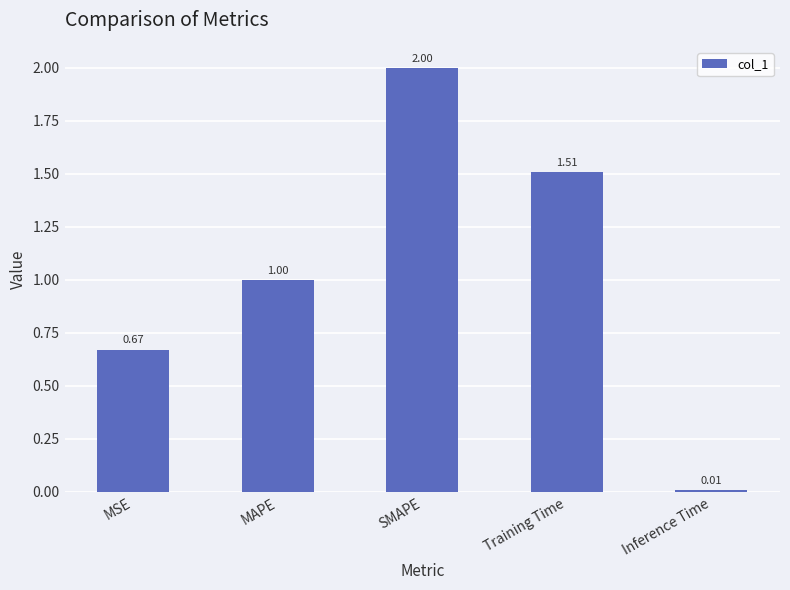

What position from the right is MSE?

5